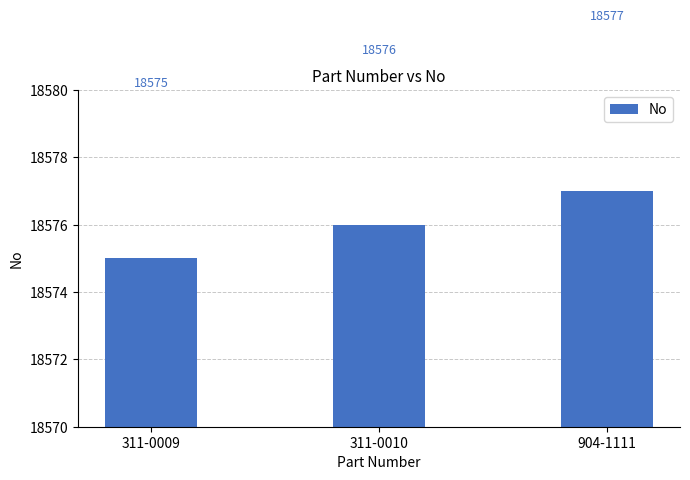

Reading left to right, list all the values displayed in this chart.

18575	18576	18577